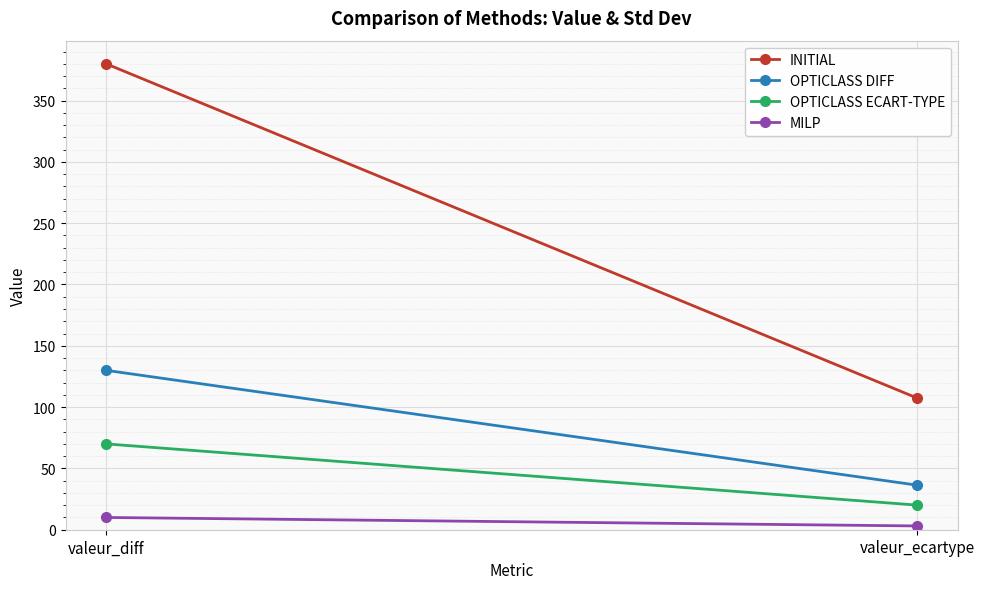

At which label is INITIAL closest to 243?

valeur_ecartype